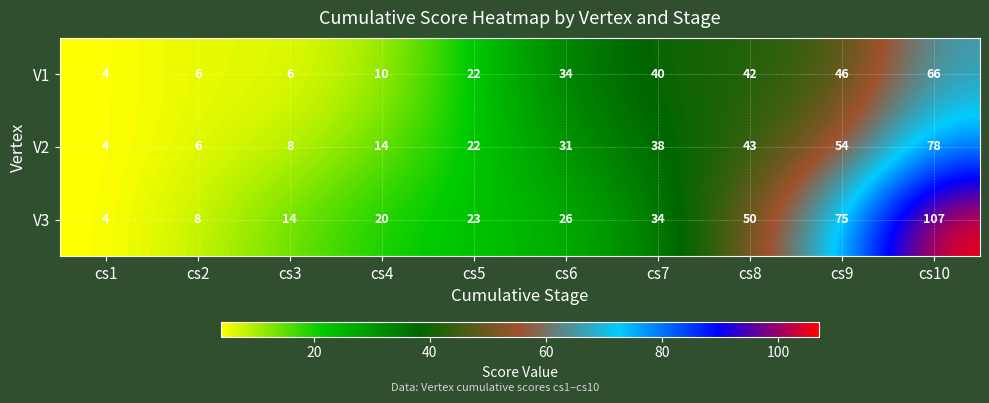

True or false: V2 has a value of 14 at cs4.

True